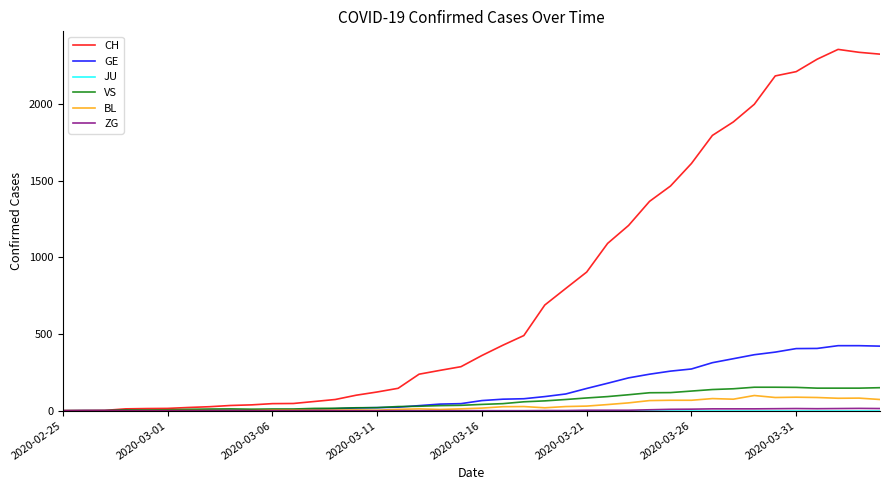

What is the highest value of the CH series?

2356